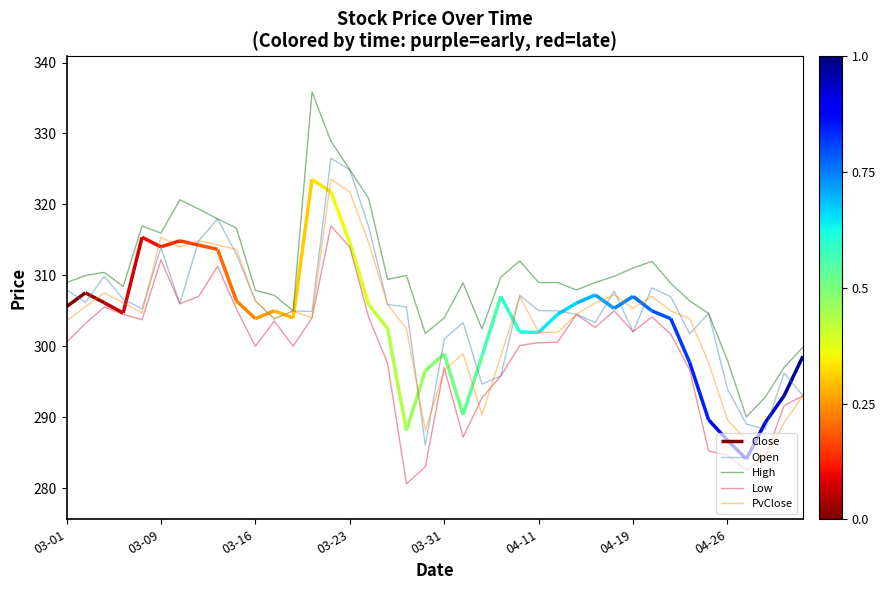

How many values in the PvClose series exceed 305?

18